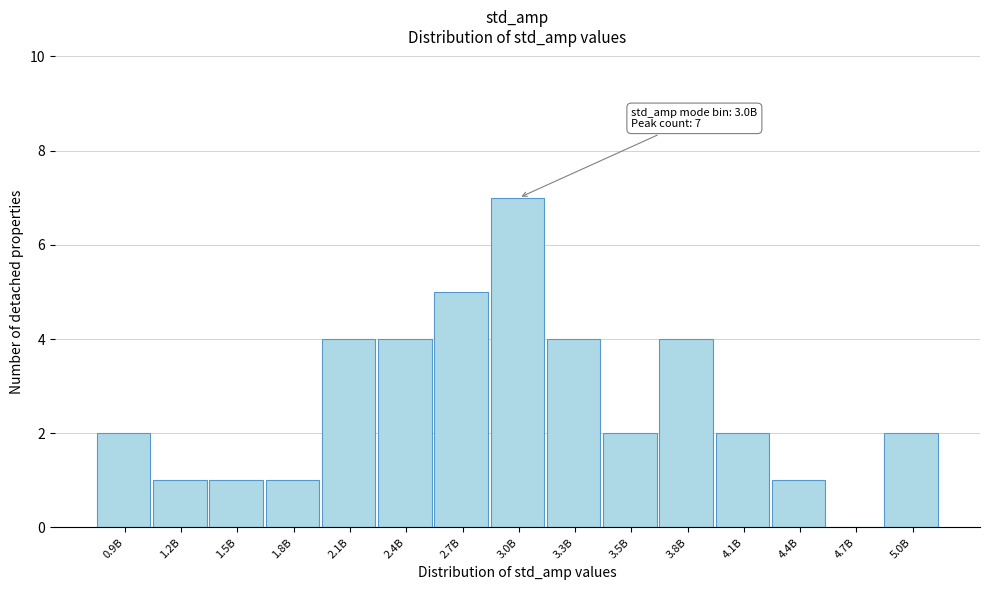

Reading left to right, what are all the values shown in this chart?

0.9B=2	1.2B=1	1.5B=1	1.8B=1	2.1B=4	2.4B=4	2.7B=5	3.0B=7	3.3B=4	3.5B=2	3.8B=4	4.1B=2	4.4B=1	4.7B=0	5.0B=2